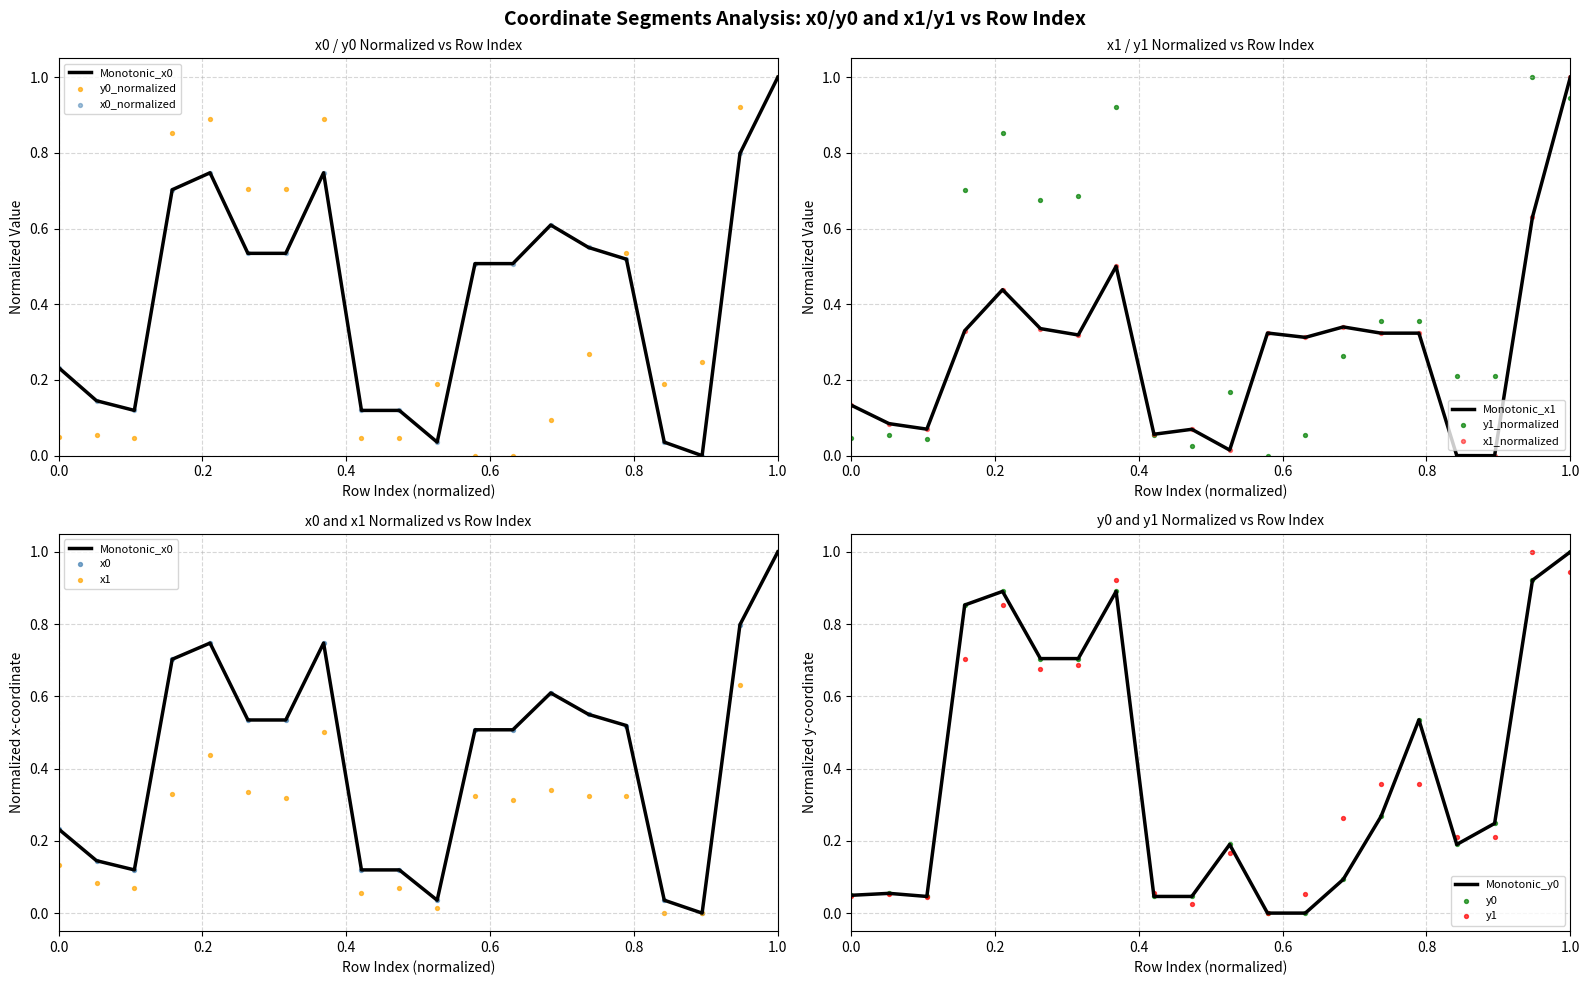

Which series has the largest Y range (max minus min)?

x0